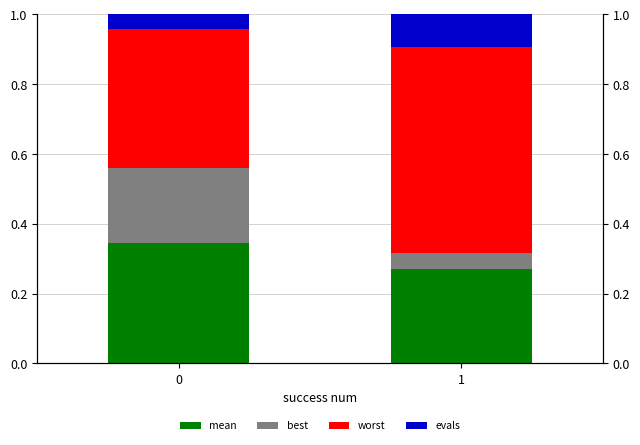

How many data points does each series have?

2